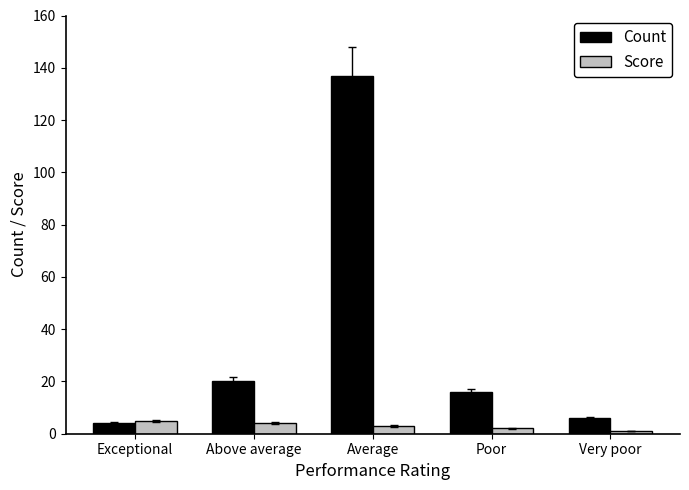

At which category is the sum across all series the highest?

Average